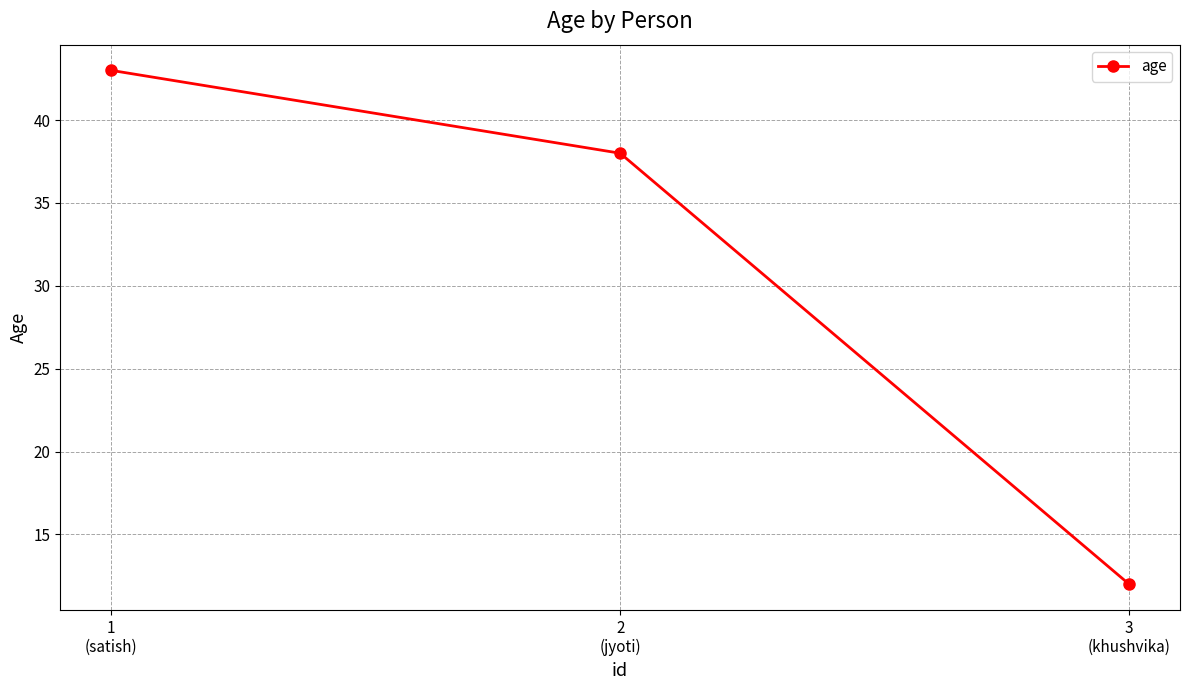

At which label is the value closest to 27?

2
(jyoti)